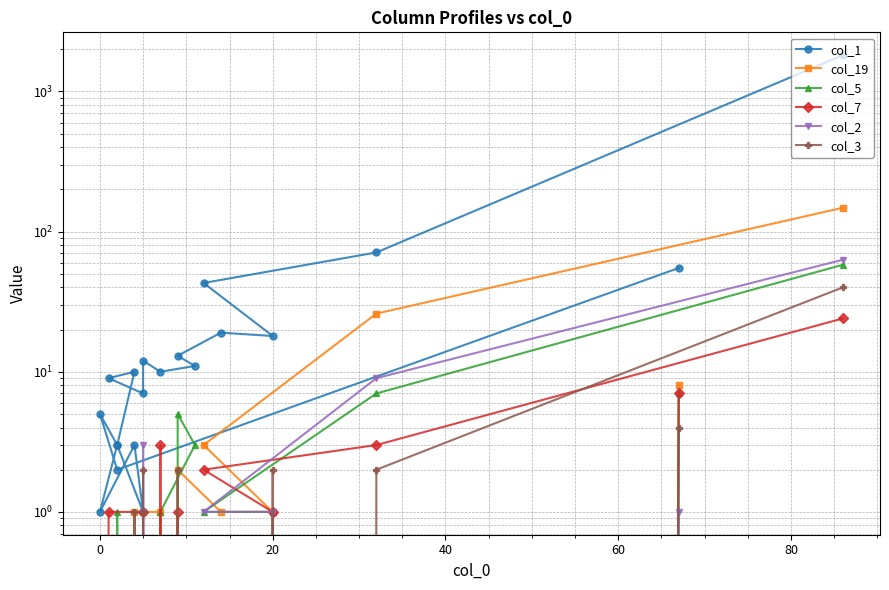

How many data points does each series have?

20